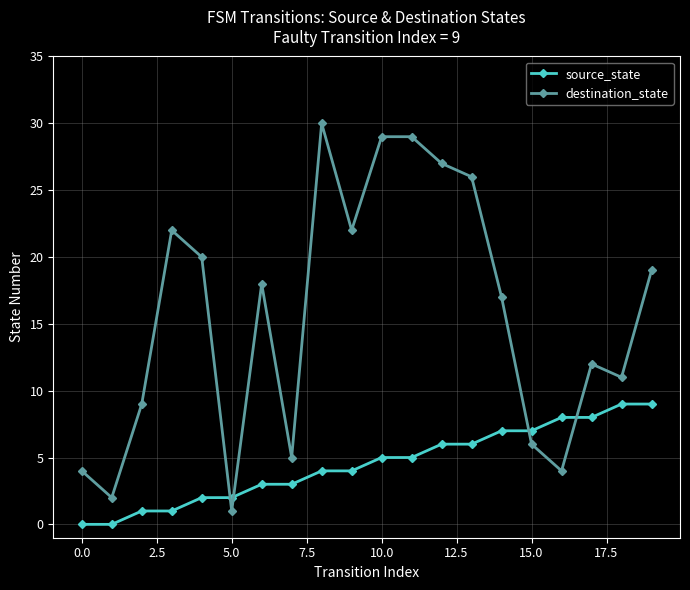

What is the value of the source_state point at the 13th from the left?

6